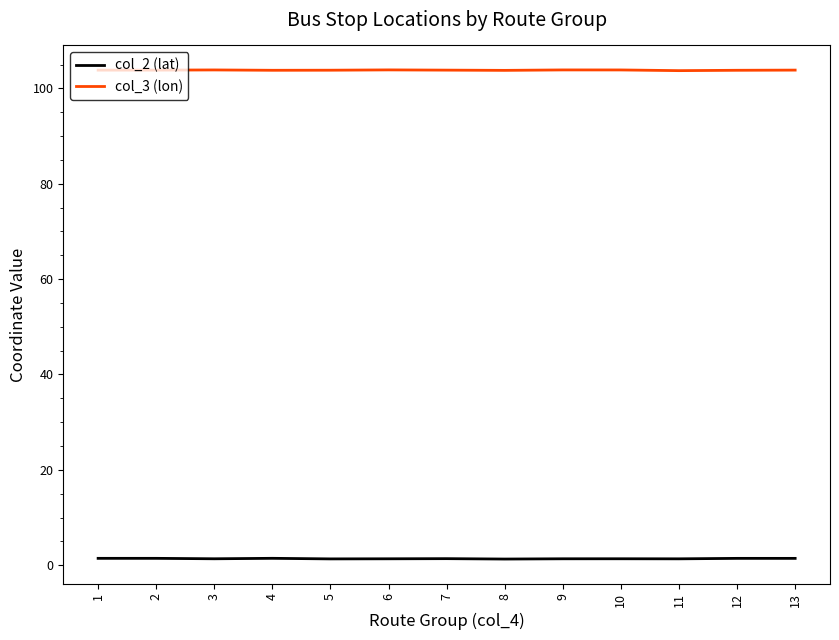

Is the value of col_2 (lat) at 5 greater than the value of col_3 (lon) at 6?

No